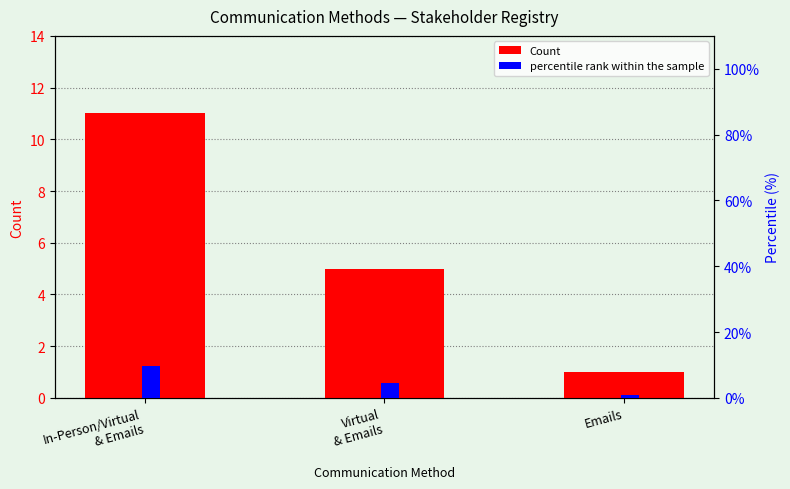

What is the total value across all series at Emails?

1.9